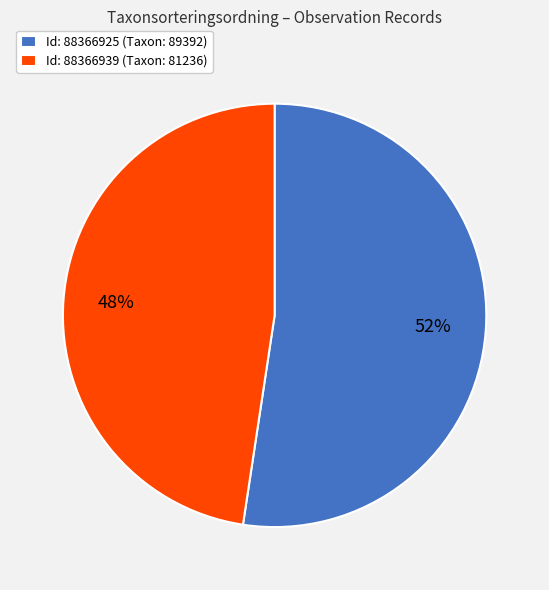

Is there a majority slice in this chart?

Yes